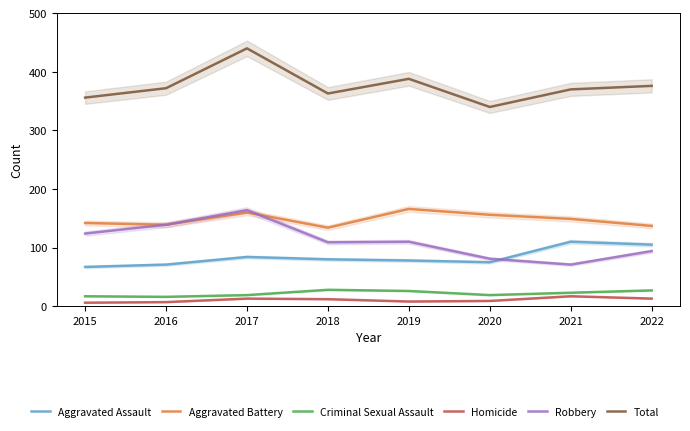

Where is the first local minimum for Aggravated Assault?

2020